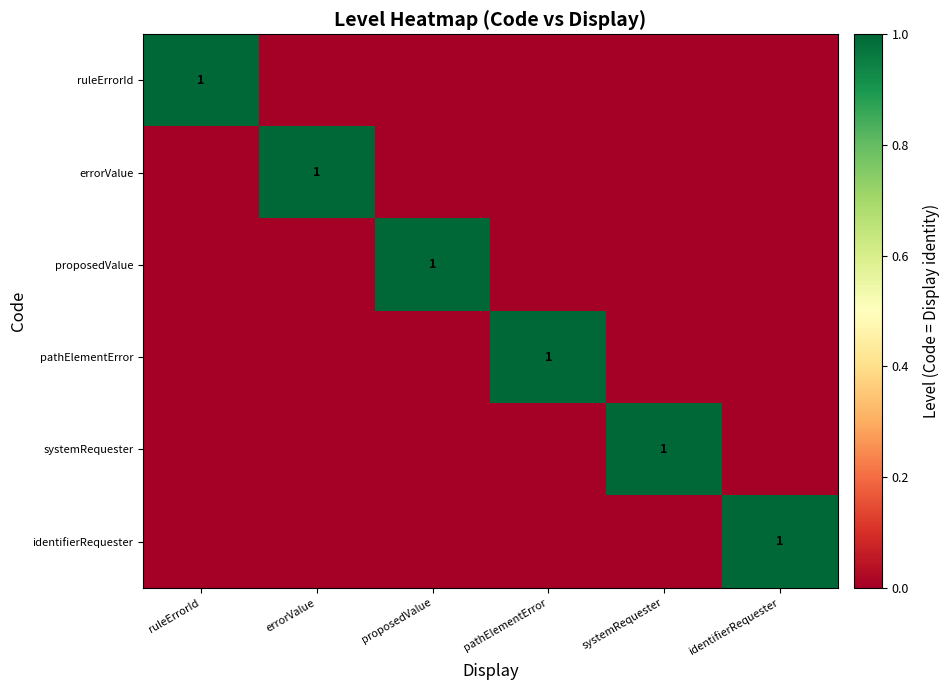

Is it true that proposedValue equals 0 at proposedValue?

False